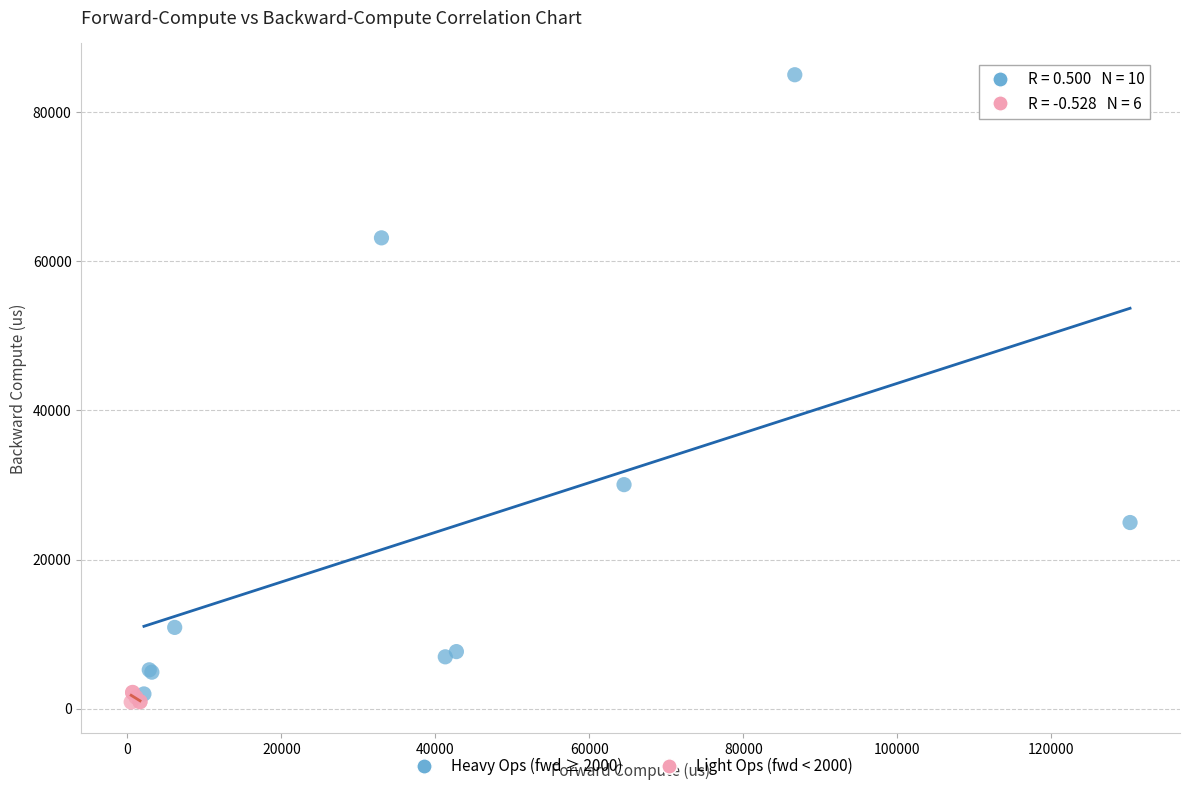

Which series contains the highest Y value?

Heavy Ops (fwd ≥ 2000)